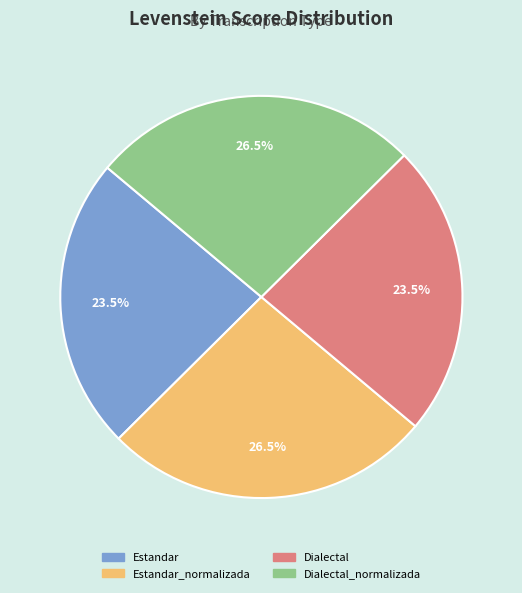

Is there a majority slice in this chart?

No